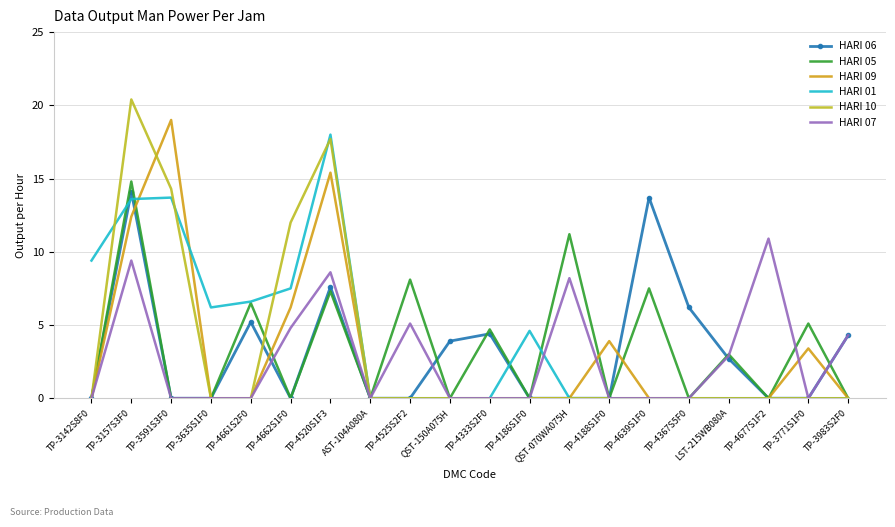

List the labels in order of HARI 05 value, largest first.

TP-3157S3F0, QST-070WA075H, TP-4525S2F2, TP-4639S1F0, TP-4520S1F3, TP-4661S2F0, TP-3771S1F0, TP-4333S2F0, LST-215WB080A, TP-3142S8F0, TP-3591S3F0, TP-3635S1F0, TP-4662S1F0, AST-104A080A, QST-150A075H, TP-4186S1F0, TP-4188S1F0, TP-4367S5F0, TP-4677S1F2, TP-3983S2F0